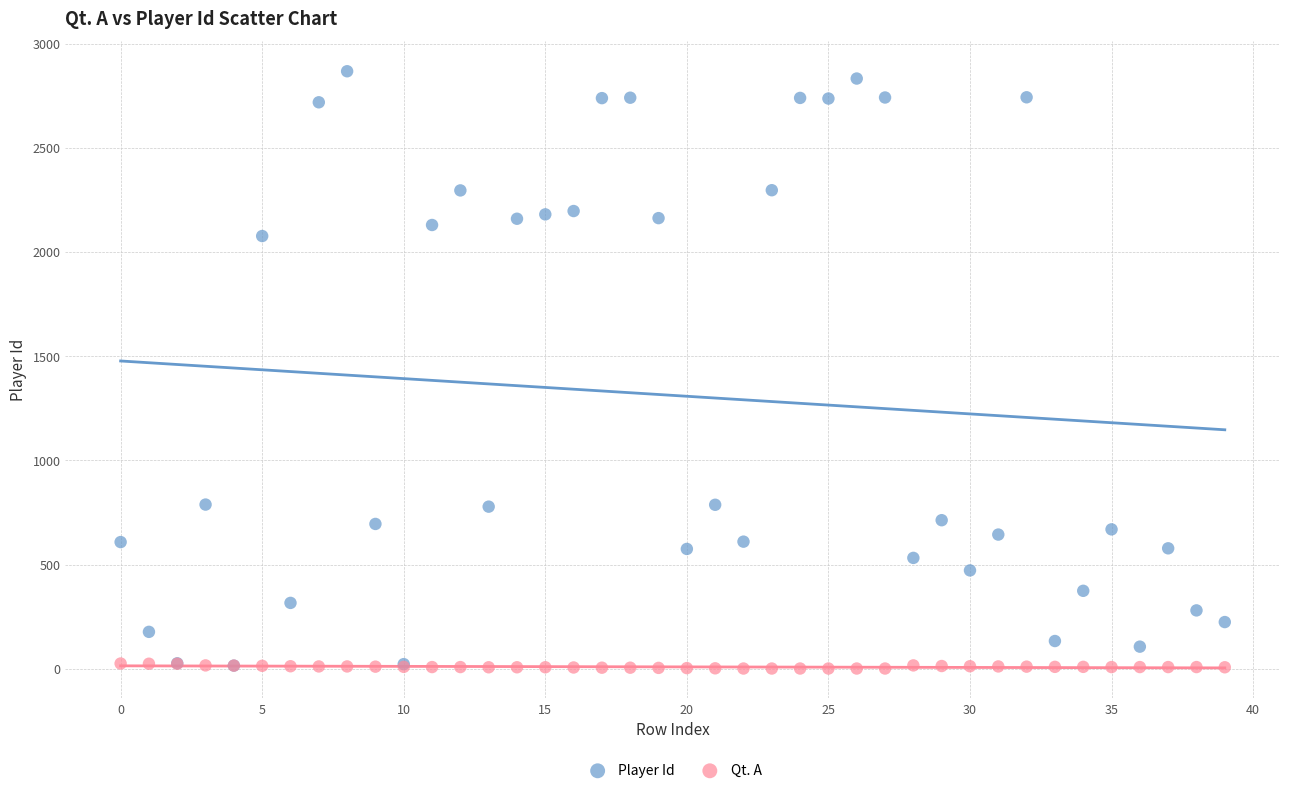

Which series has the widest spread of Y values?

Player Id